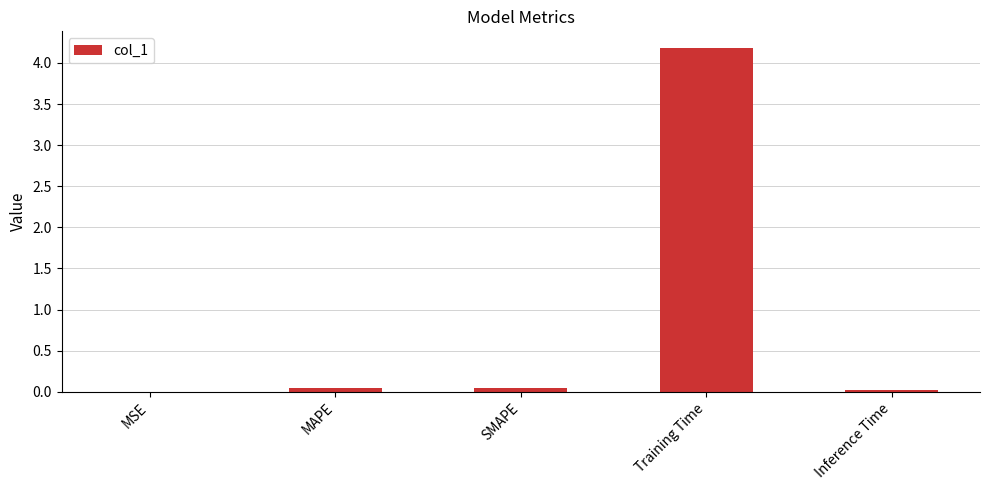

What value does the data have at Training Time?

4.2